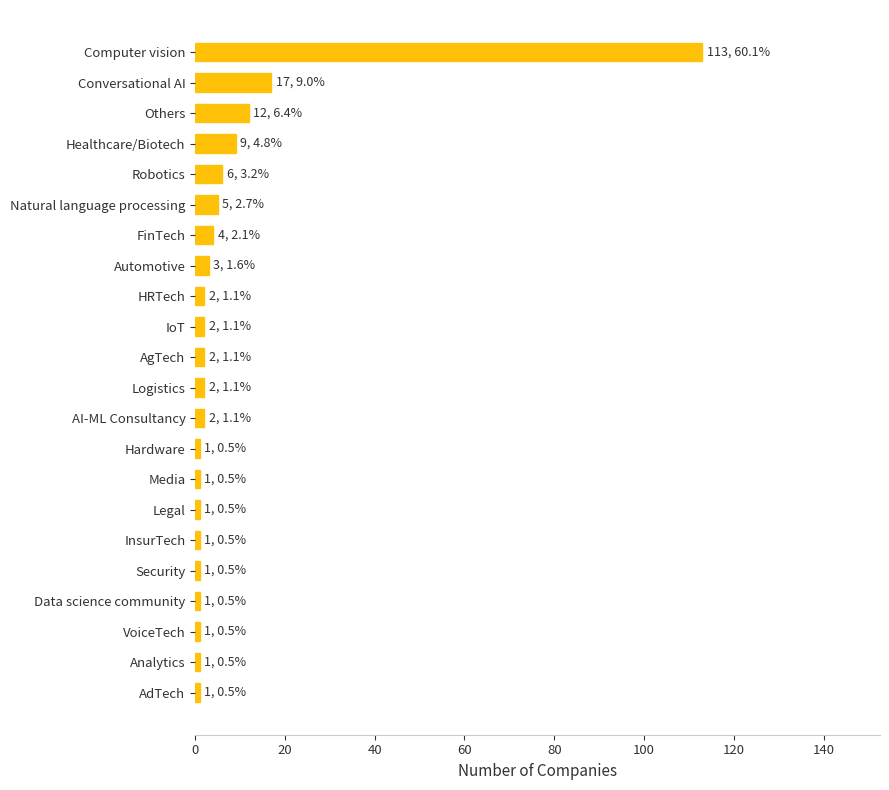

Does the chart contain stacked bars?

No